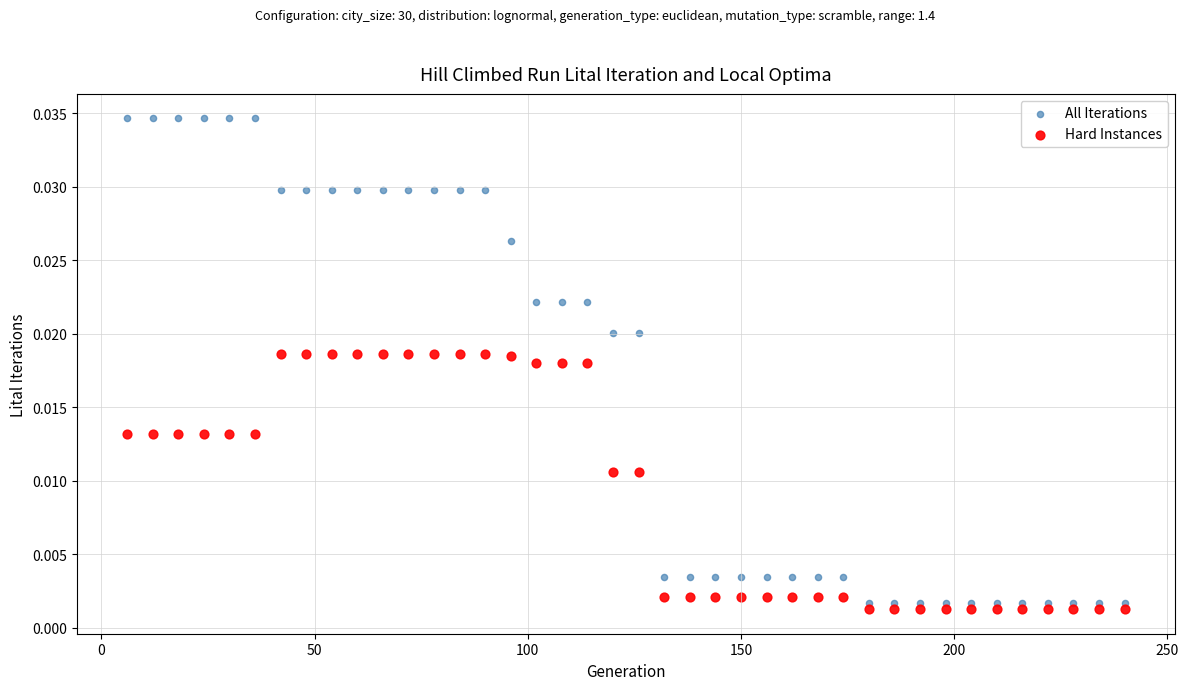

What is the X range (max minus min) for the scatter plot?

234.0